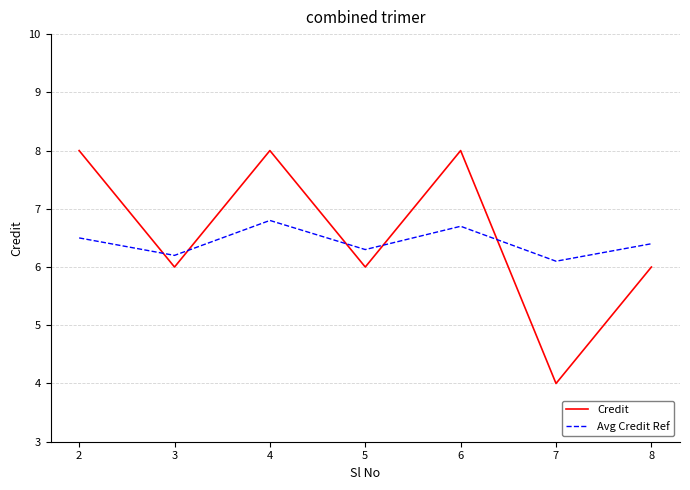

Reading left to right, extract all data points from this chart.

Credit: 8.0	6.0	8.0	6.0	8.0	4.0	6.0
Avg Credit Ref: 6.5	6.2	6.8	6.3	6.7	6.1	6.4